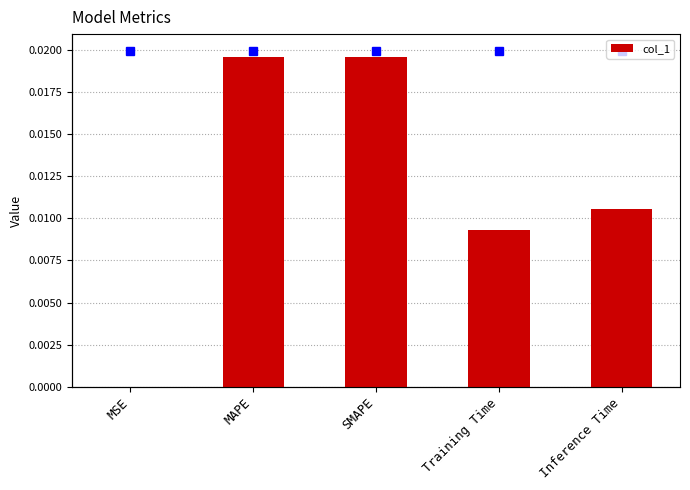

True or false: the data shows 0.0 at MAPE.

False